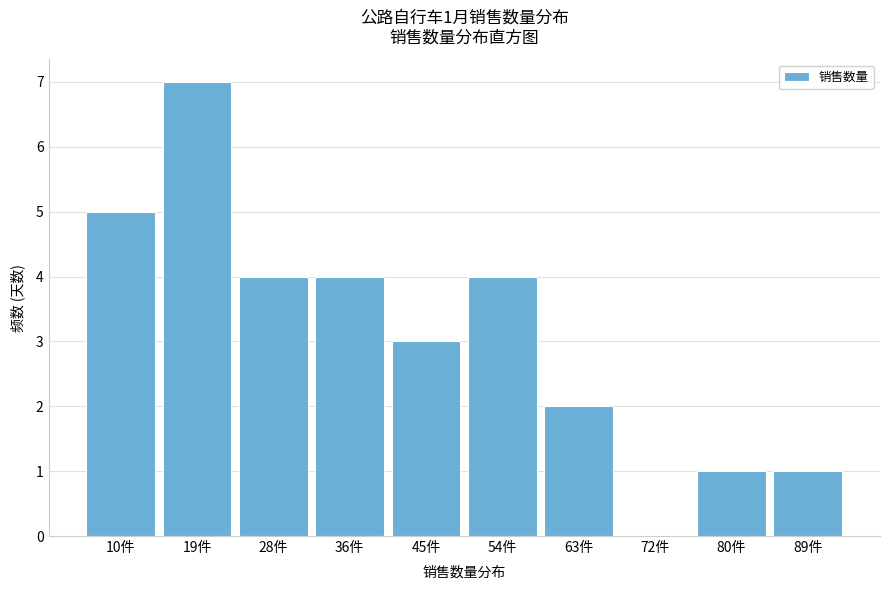

Reading right to left, extract all data points from this chart.

89件=1	80件=1	72件=0	63件=2	54件=4	45件=3	36件=4	28件=4	19件=7	10件=5